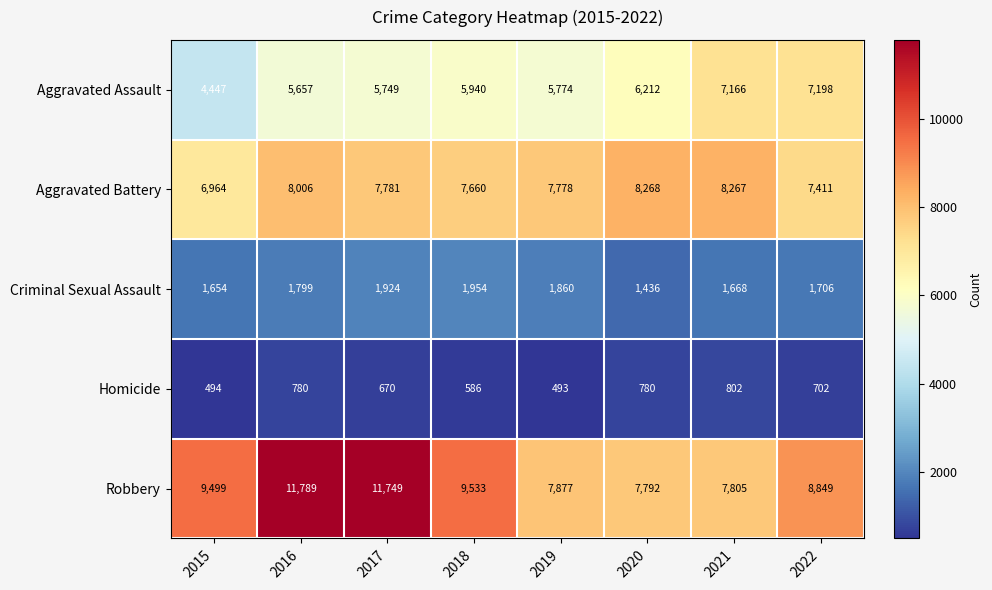

Which label corresponds to the largest value in the chart?

2016